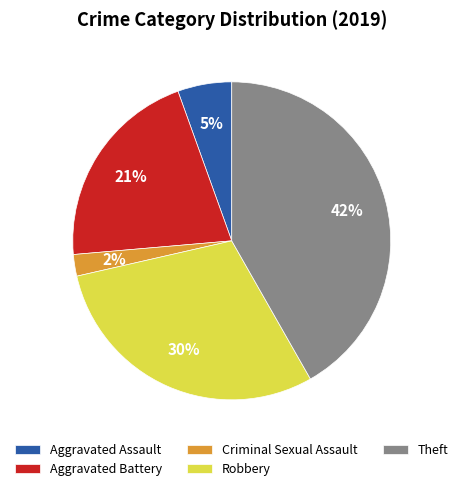

To the nearest percent, what is the difference between the largest and smallest slice percentages?

40%